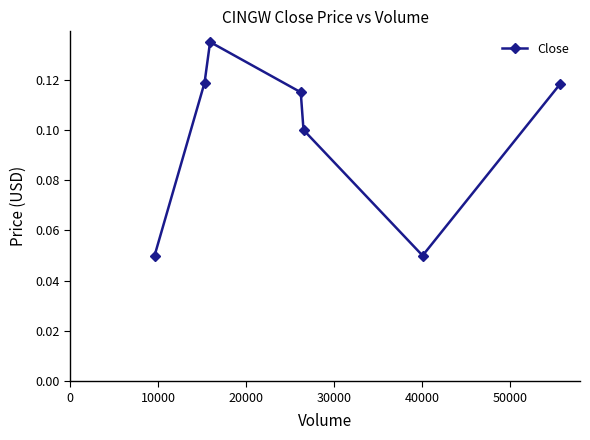

What is the sum of all values?

0.7